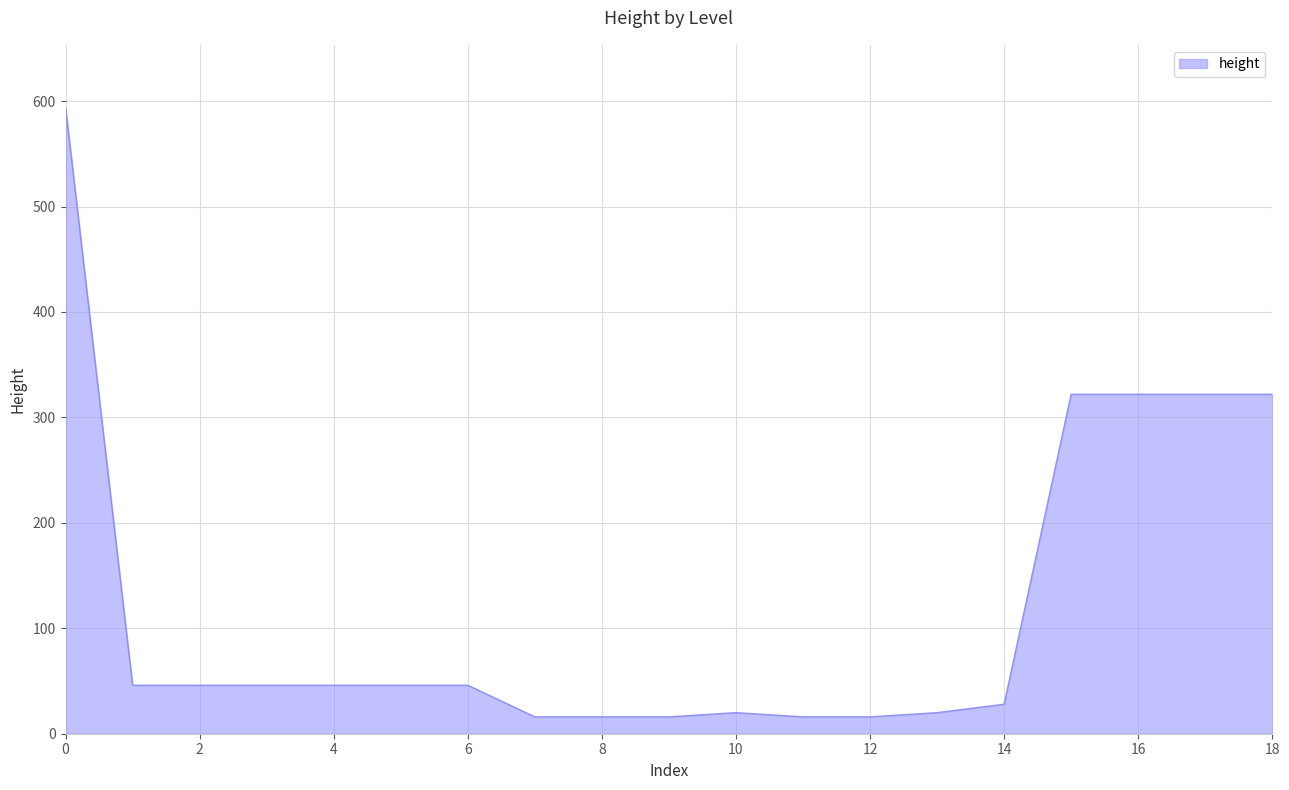

What is the difference between the maximum and minimum values?

578